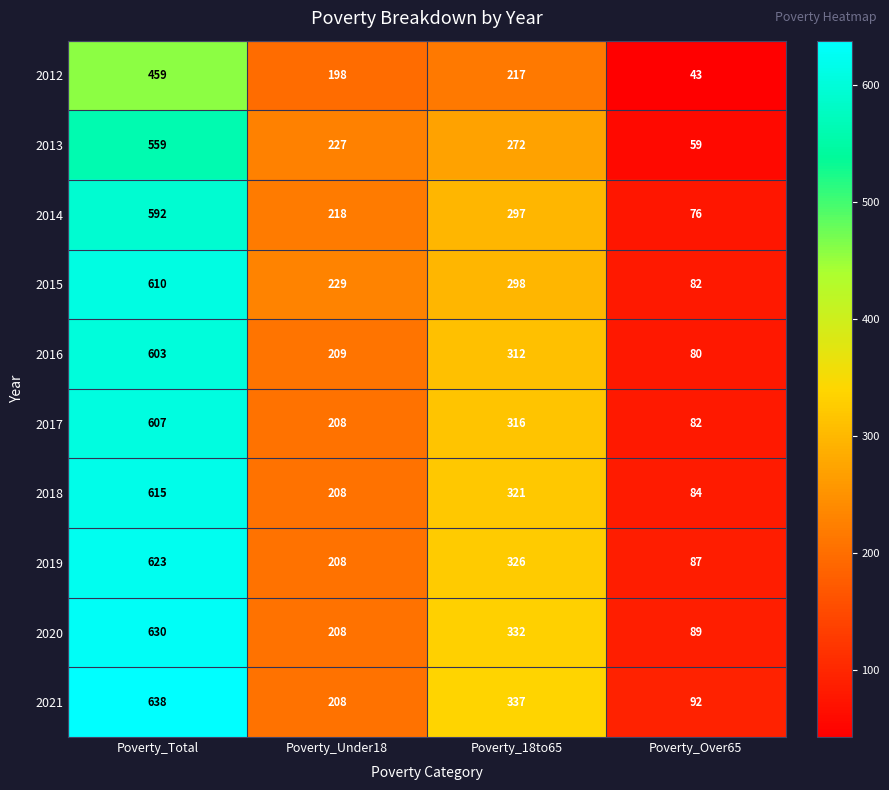

Rank the series by their maximum value, from highest to lowest.

2021, 2020, 2019, 2018, 2015, 2017, 2016, 2014, 2013, 2012